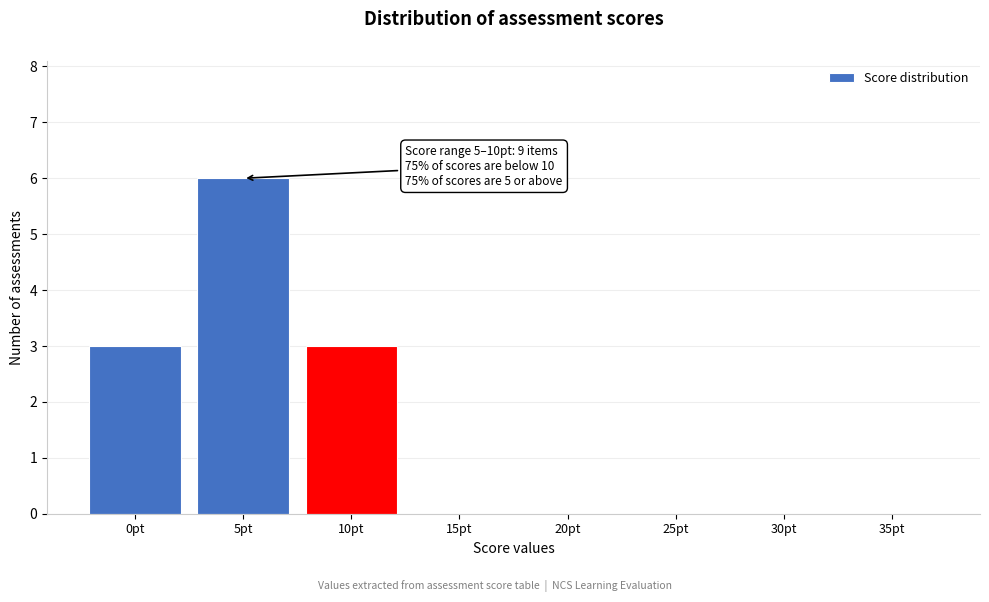

Reading left to right, extract all data points from this chart.

0pt=3	5pt=6	10pt=3	15pt=0	20pt=0	25pt=0	30pt=0	35pt=0